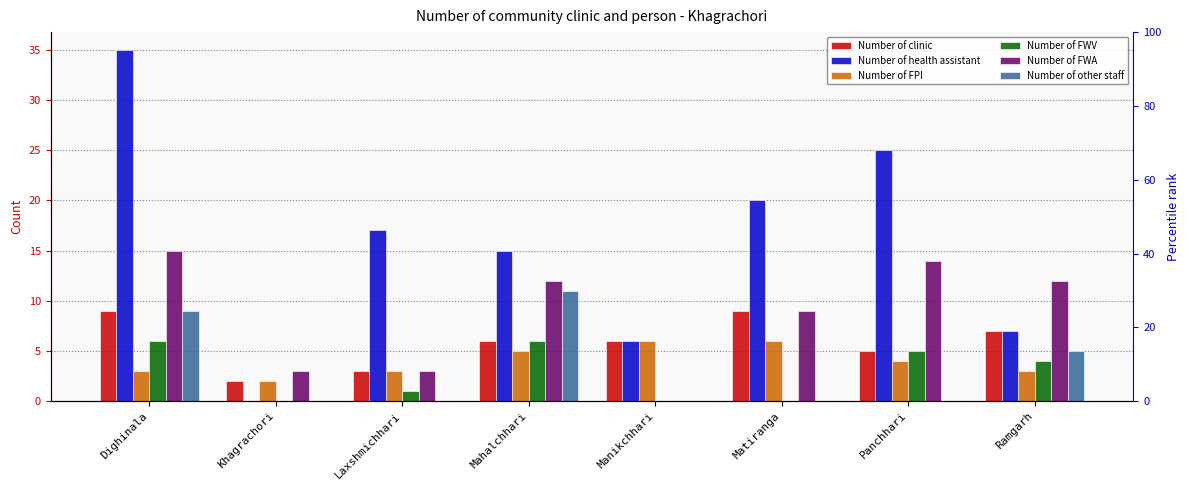

How many values in Number of FWA are above zero?

7